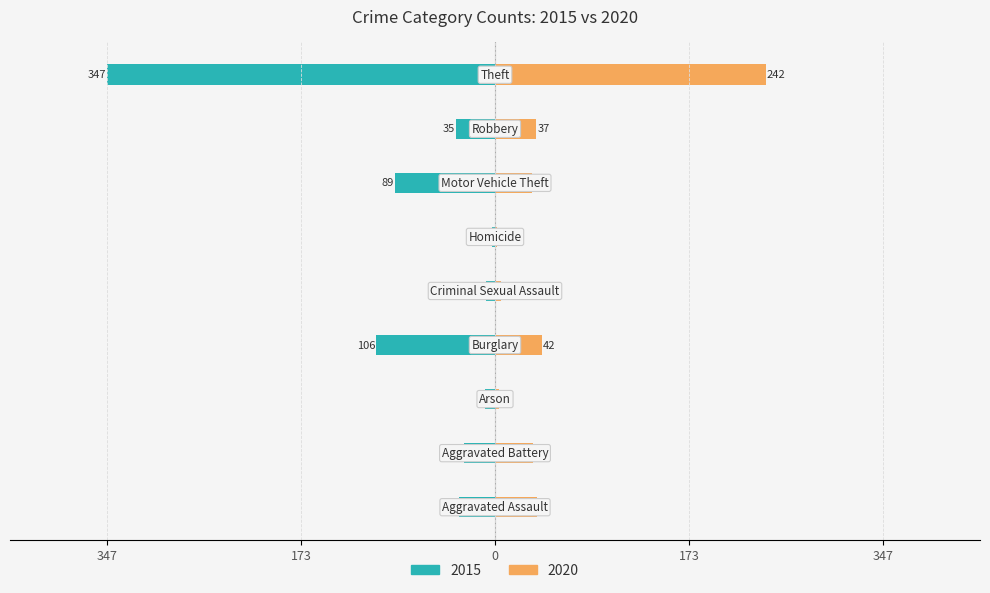

Is it true that 2020 equals 42 at Burglary?

True